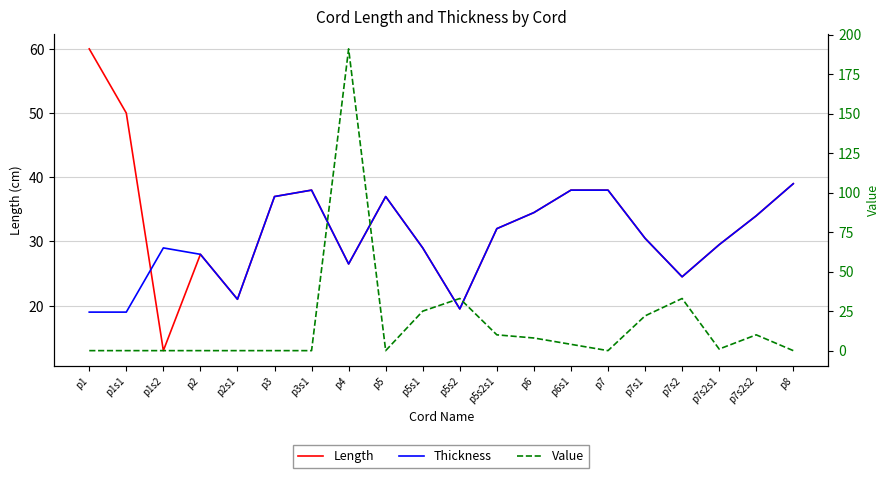

What is the average value of the Value series?

16.9